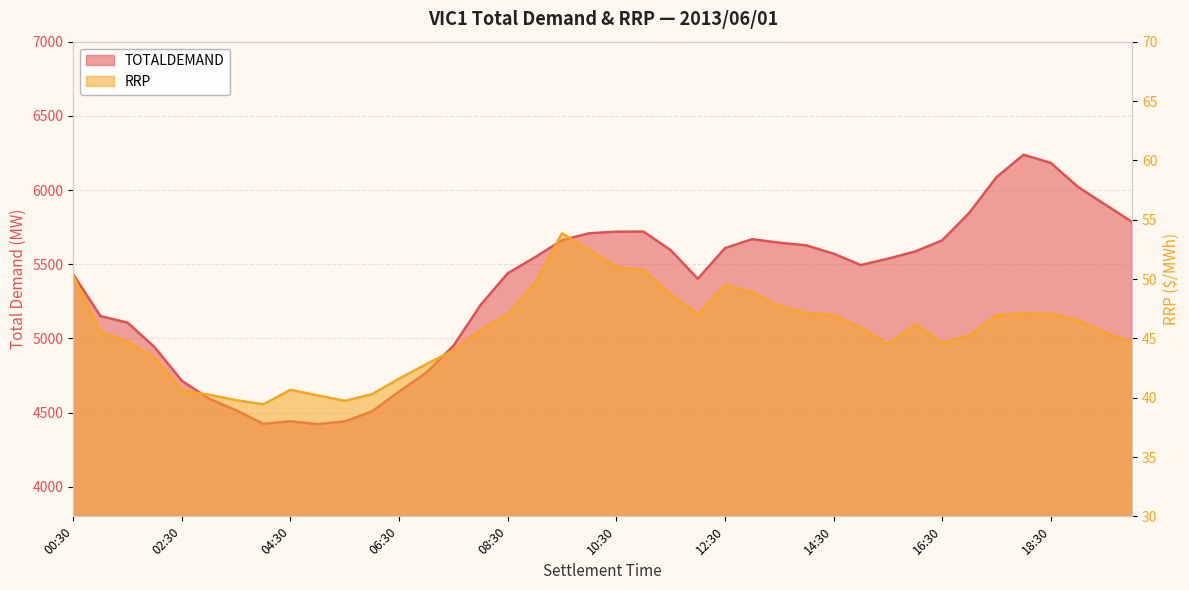

Which label corresponds to the smallest value in the chart?

04:00